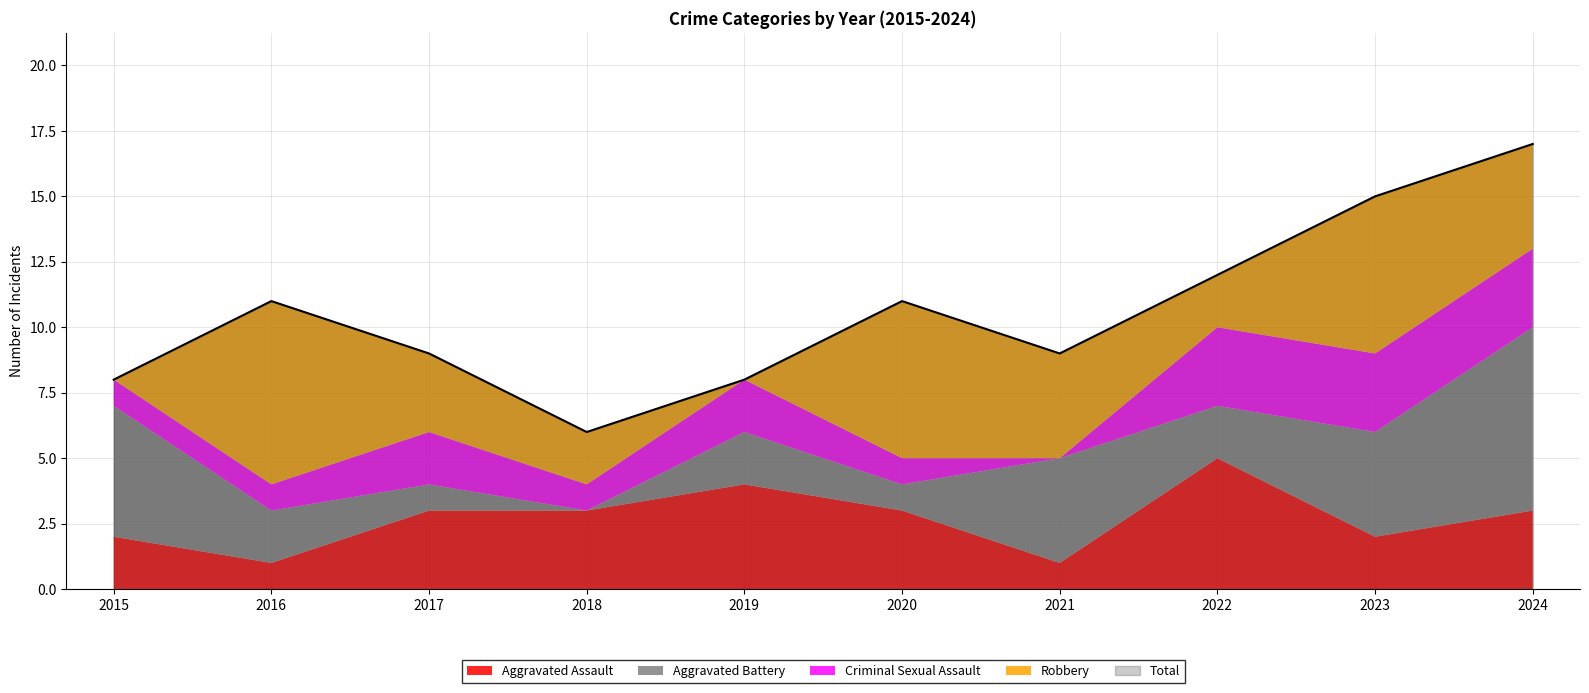

What value does the Total series have at 2019, to the nearest 5?

10